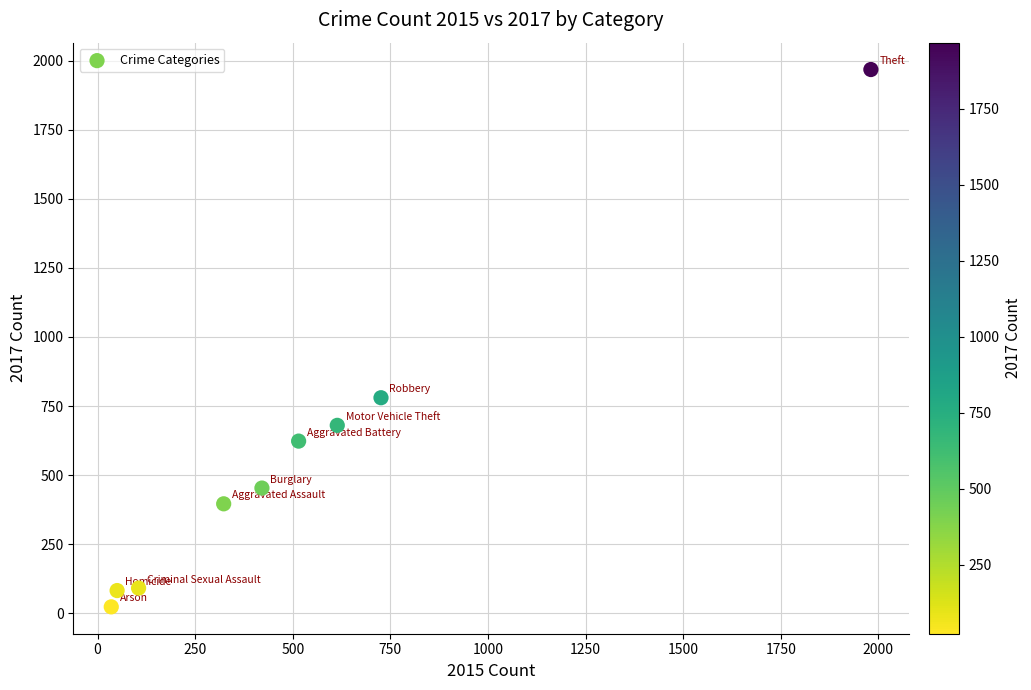

What is the range of Y values (max minus min)?

1945